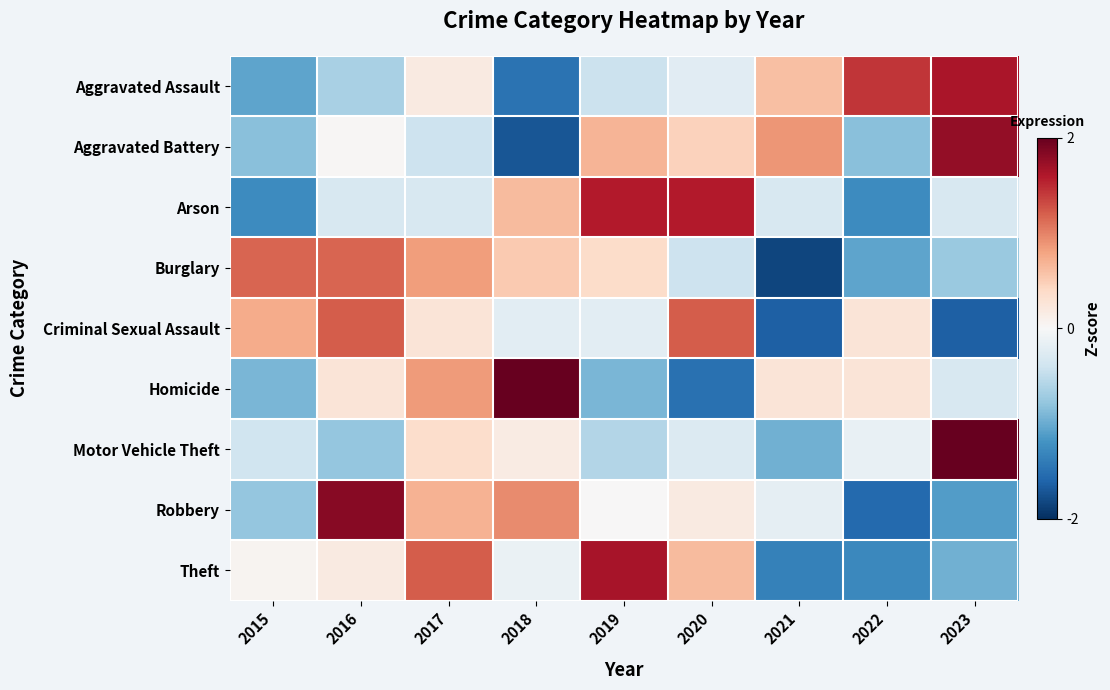

At how many categories does at least one series exceed 1?

8